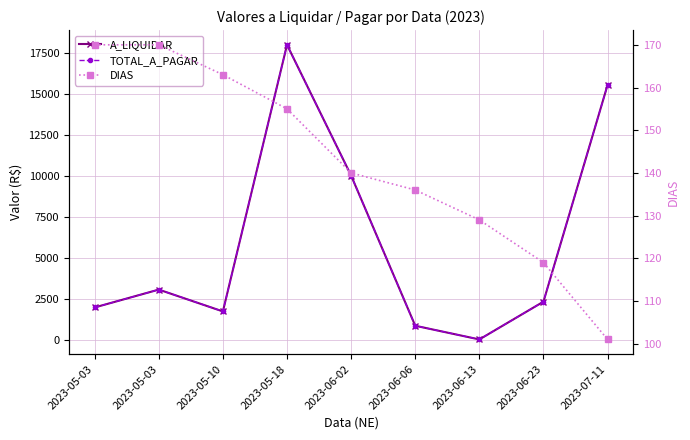

True or false: DIAS and TOTAL_A_PAGAR cross at least once.

True